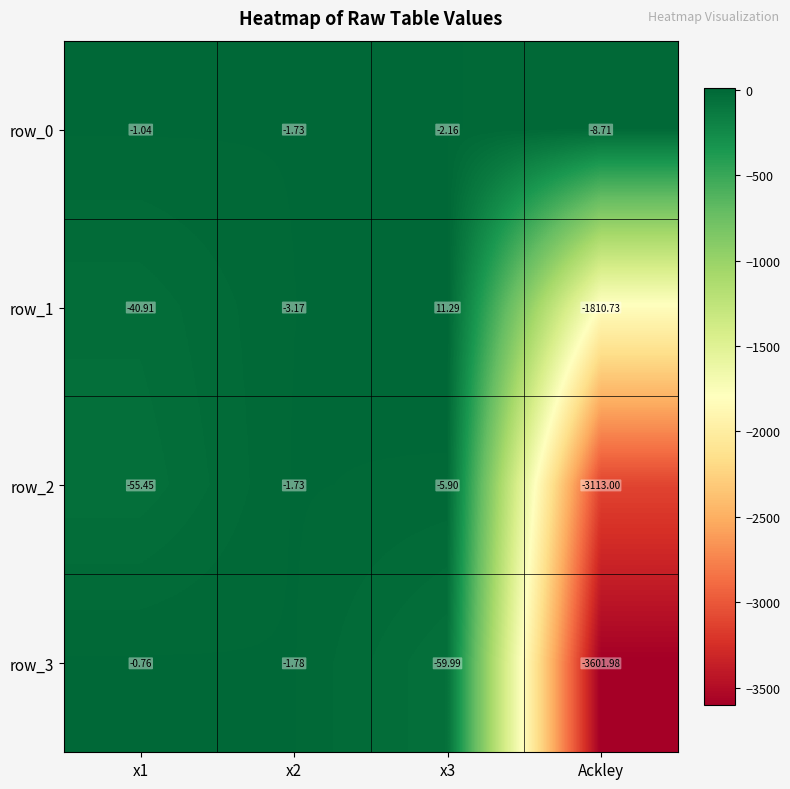

How many values in the row_1 series are below -3?

3